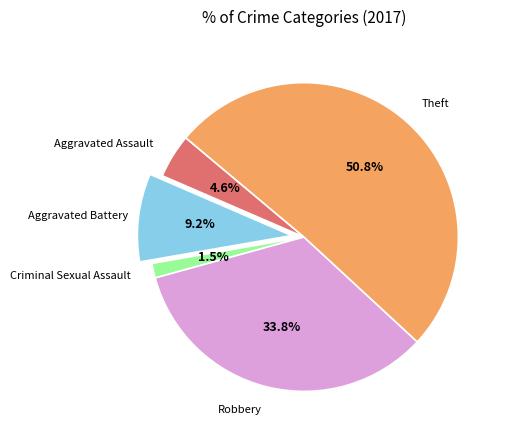

How many segments does this pie chart have?

5